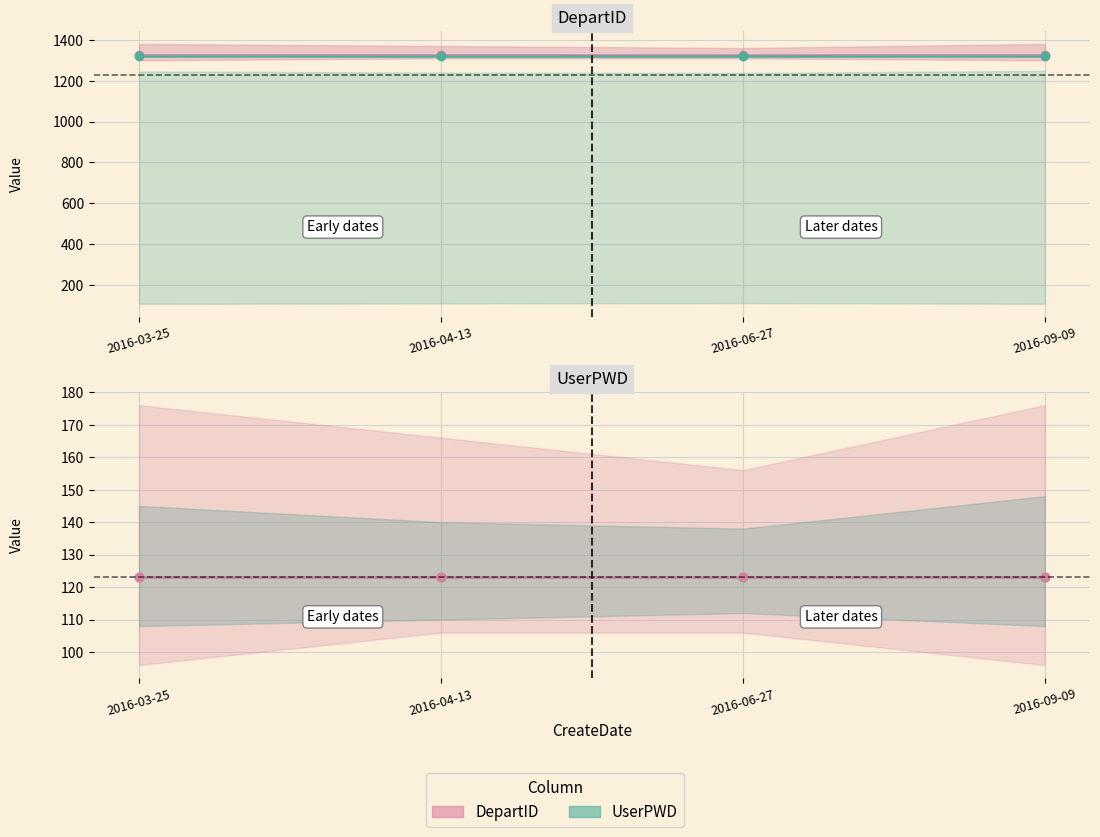

What value does the UserPWD series have at 2016-03-25?

123